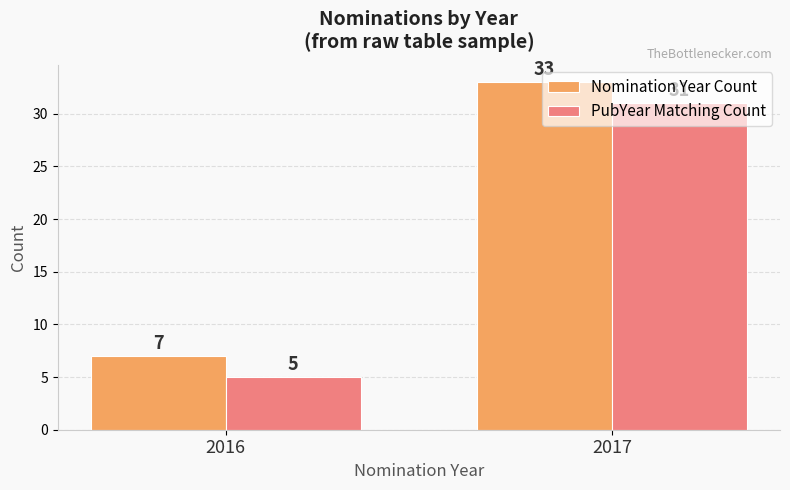

At how many categories does at least one series exceed 15?

1